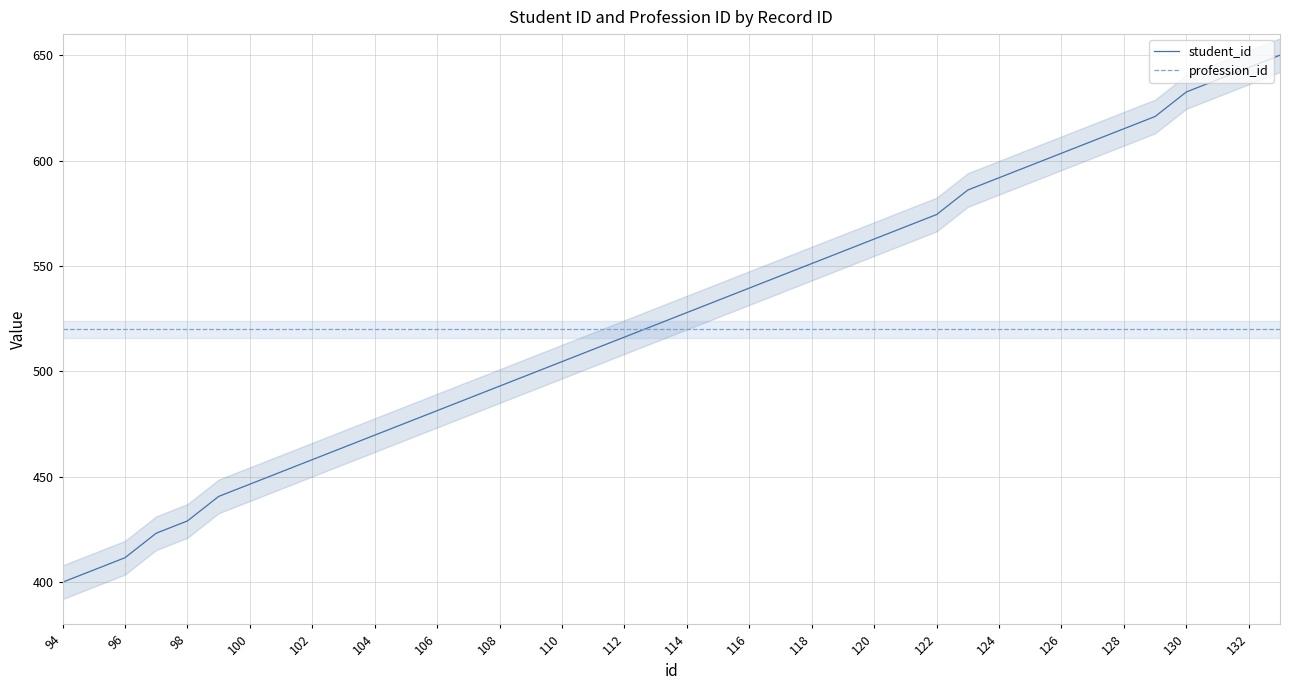

The value of profession_id at 118 is 520.0. True or false?

True